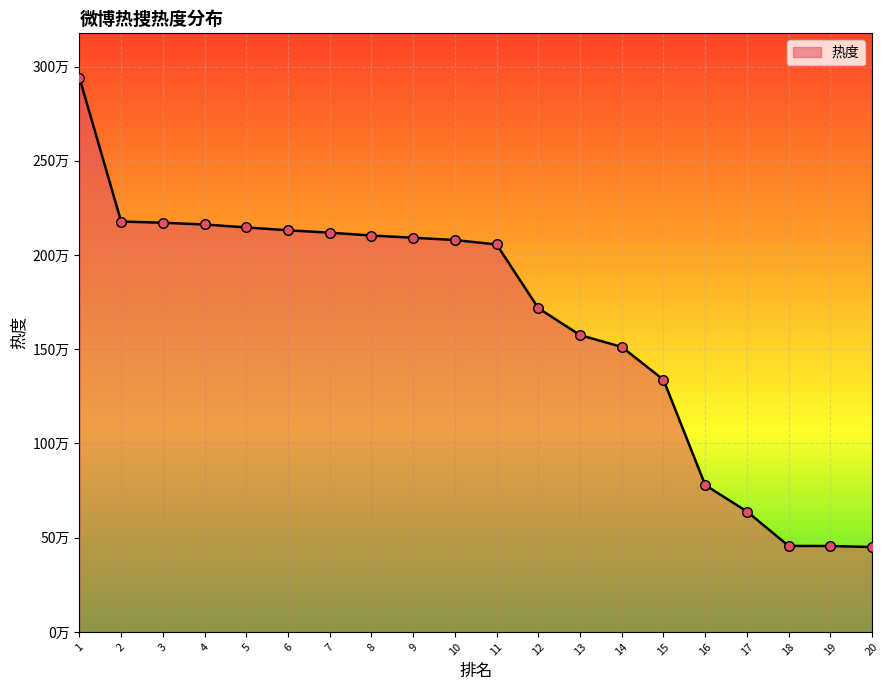

What is the change in value from 5 to 7?

-27861